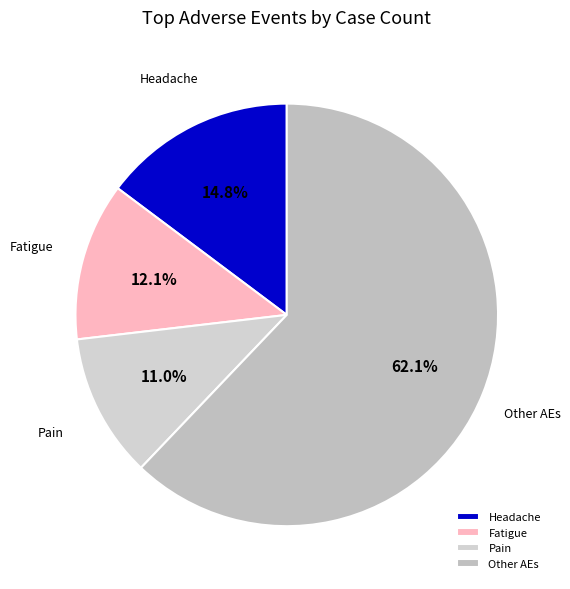

Is there any slice that represents more than half of the pie?

Yes